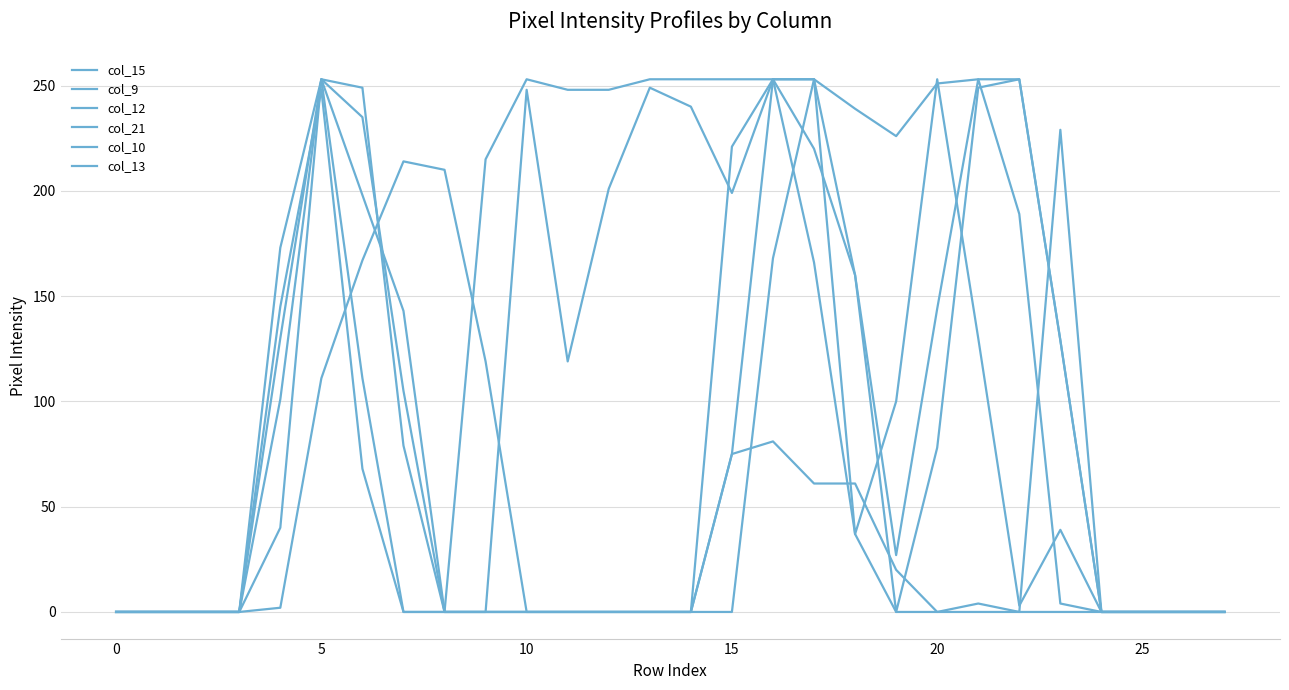

In col_21, how many points are higher than both neighbors (excluding endpoints)?

2